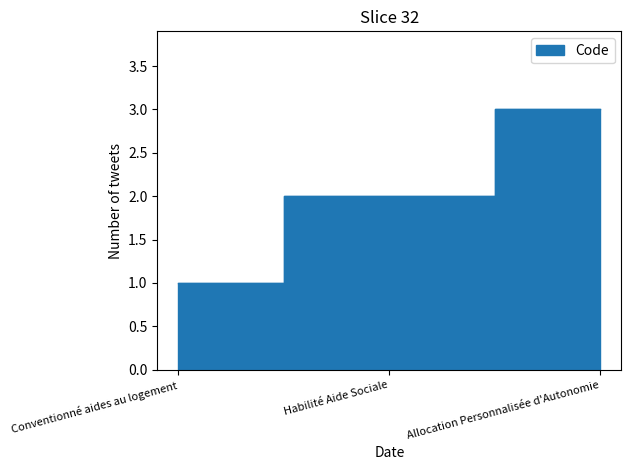

What is the ratio of the value at Allocation Personnalisée d'Autonomie to the value at Habilité Aide Sociale?

1.5